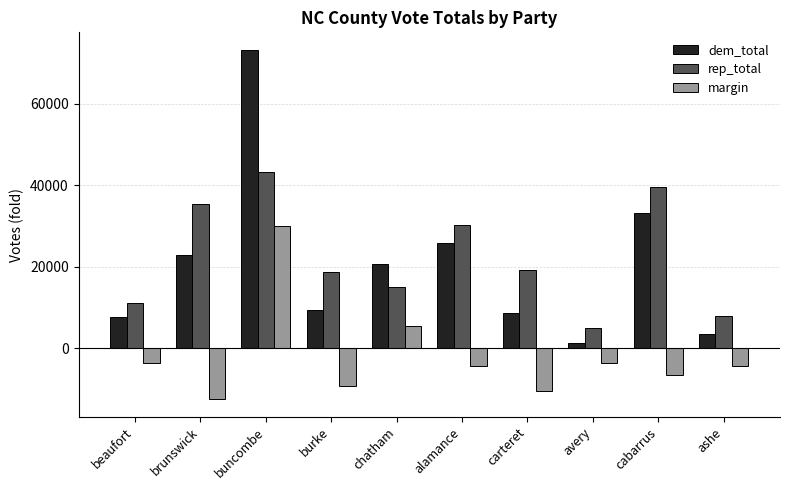

What is the highest value of the dem_total series?

73164